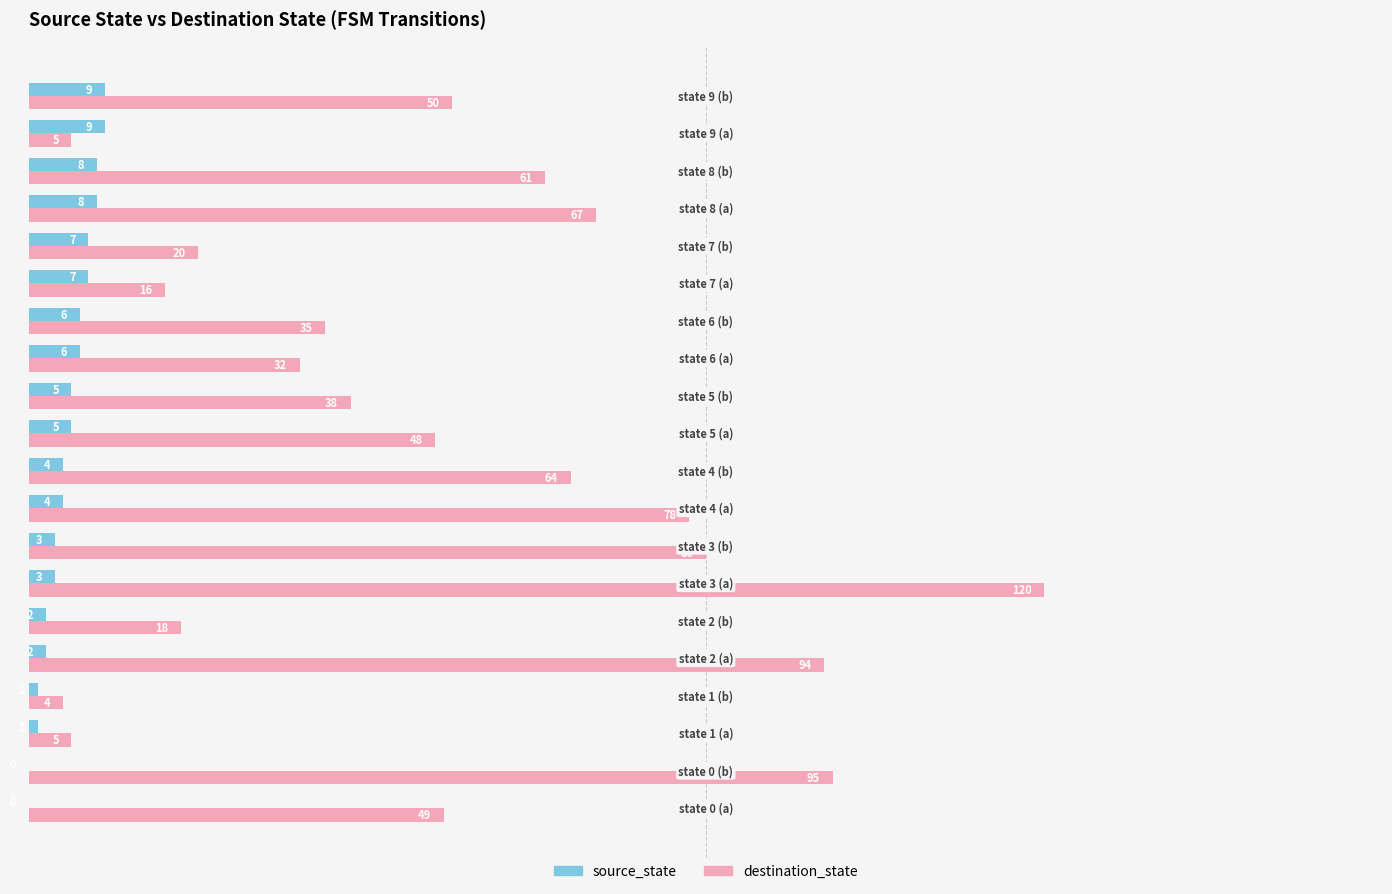

What is the sum of all destination_state values?

979